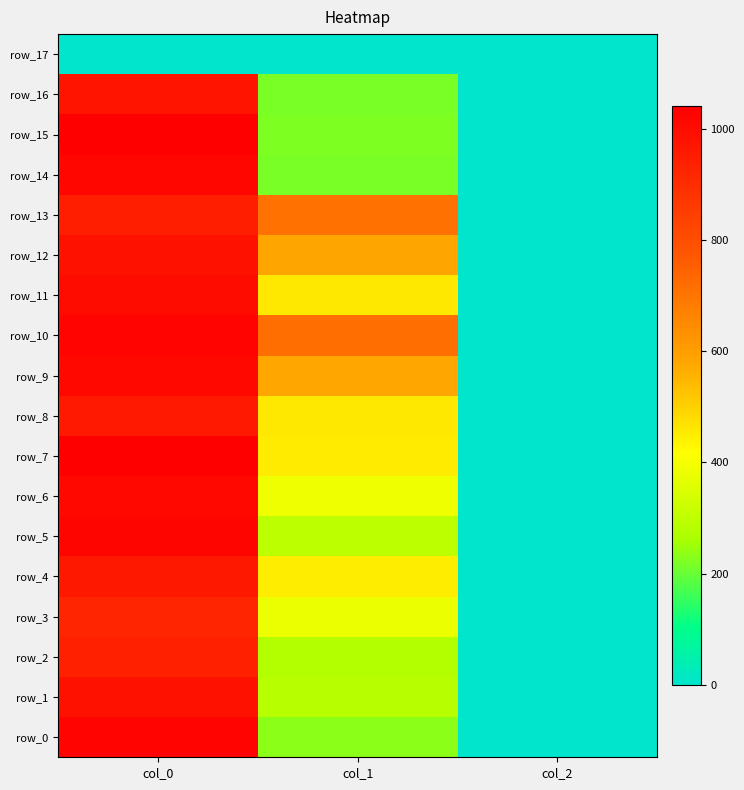

At col_1, list the series in order from smallest to largest.

row_14, row_16, row_15, row_0, row_2, row_1, row_5, row_3, row_6, row_4, row_7, row_8, row_11, row_9, row_12, row_13, row_10